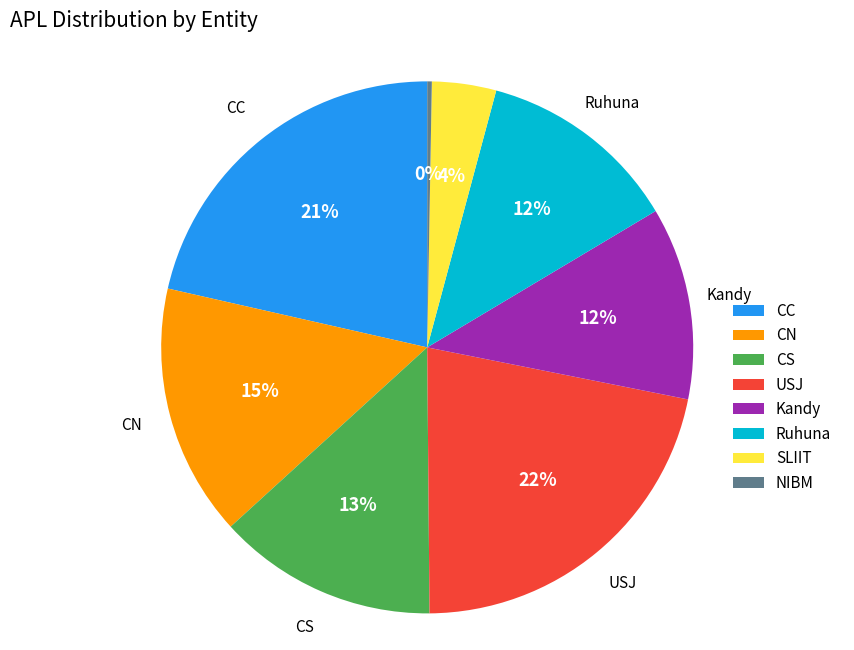

To the nearest percent, what is the average slice percentage?

12%